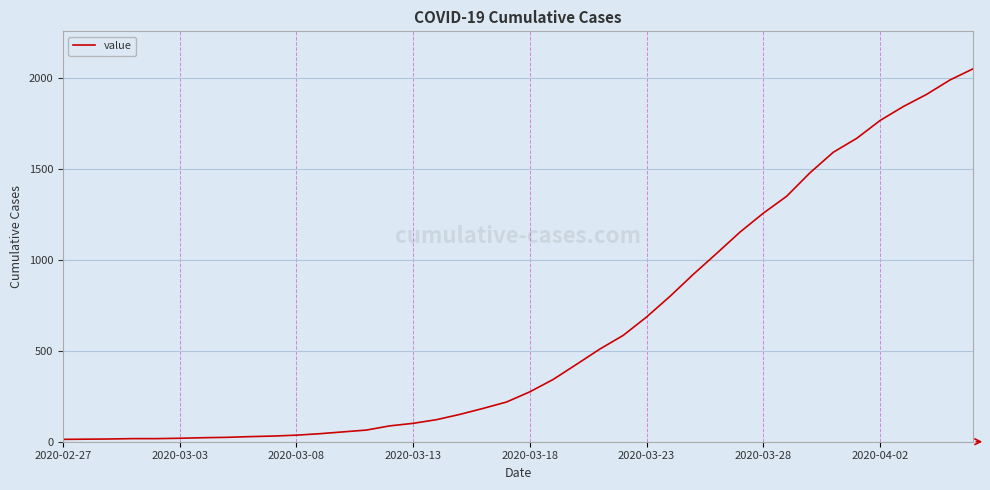

What is the difference between the maximum and minimum values?

2036